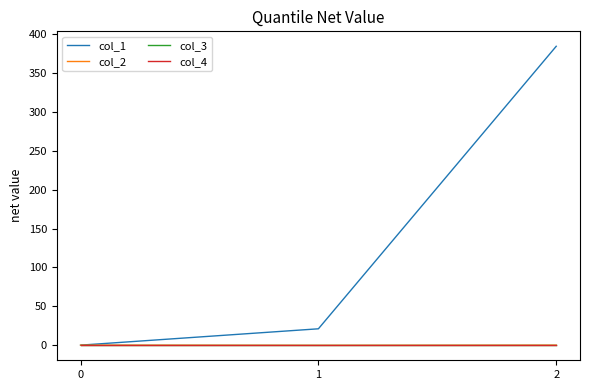

Does the chart have visible grid lines?

No